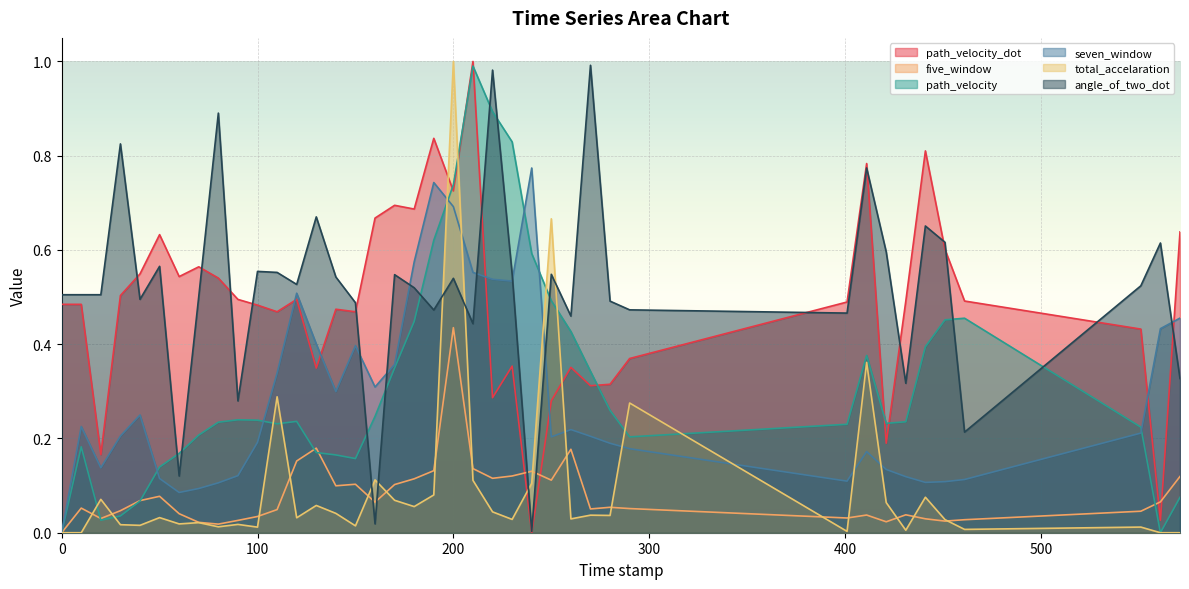

What is the sum of all total_accelaration values?

3.9